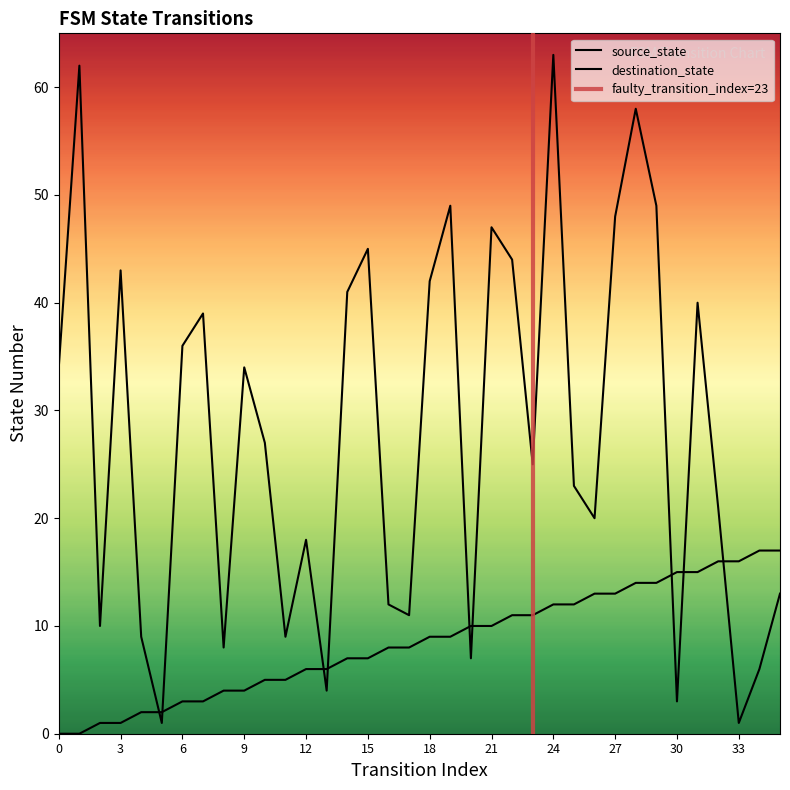

At which category does destination_state reach its first local valley?

2